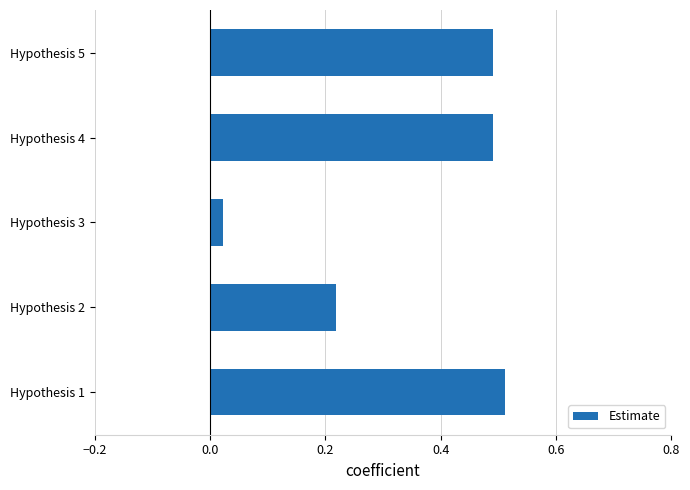

Is it true that the value at Hypothesis 5 is 0.5?

True